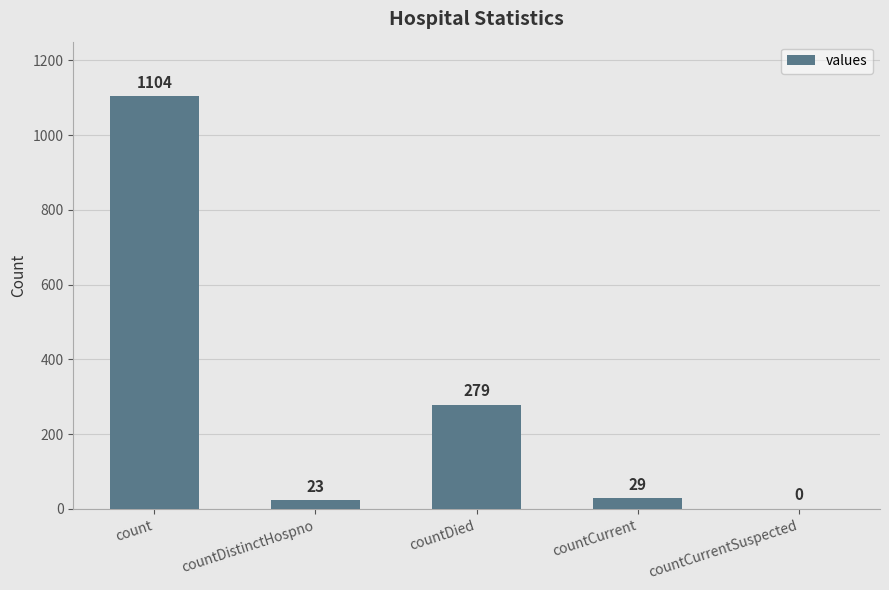

What is the sum of the values at countCurrent and countCurrentSuspected?

29